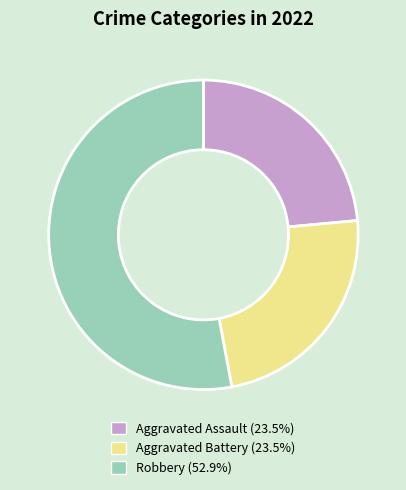

Is there a majority slice in this chart?

Yes